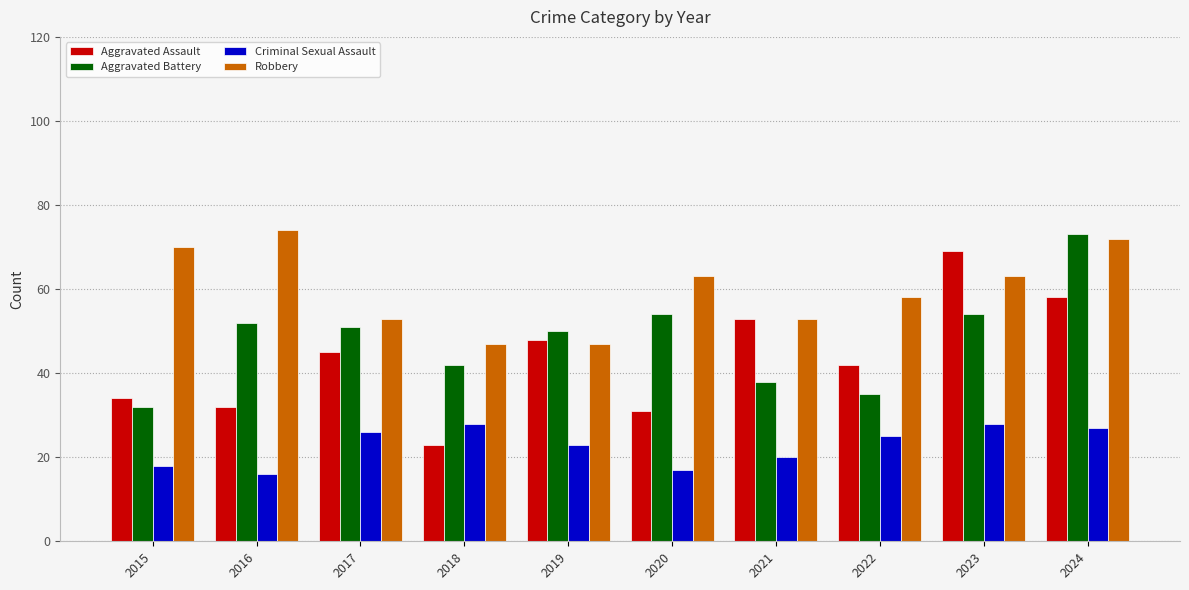

At 2023, list the series in order from largest to smallest.

Aggravated Assault, Robbery, Aggravated Battery, Criminal Sexual Assault